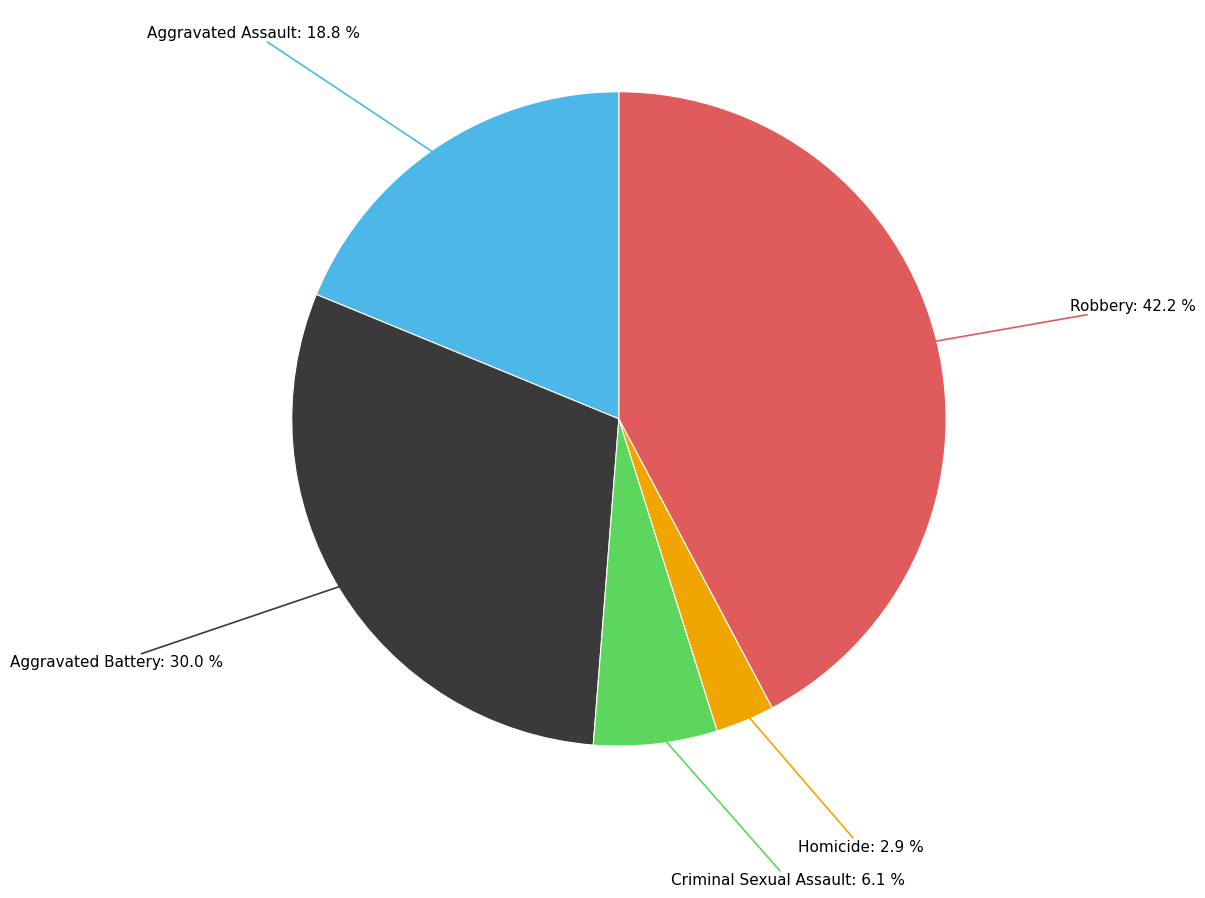

How many segments does this pie chart have?

5